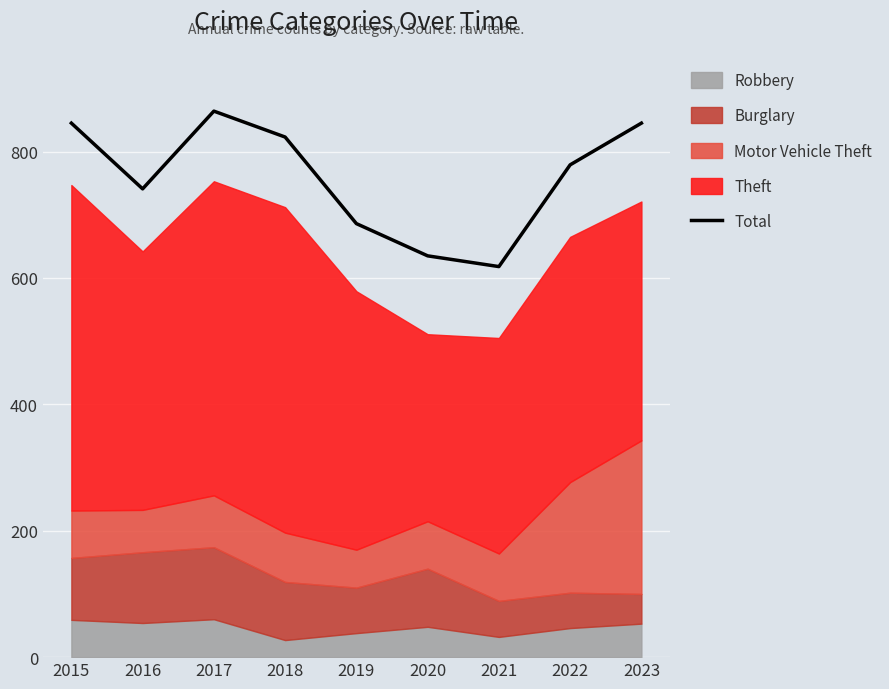

Where is the first local minimum?

2016